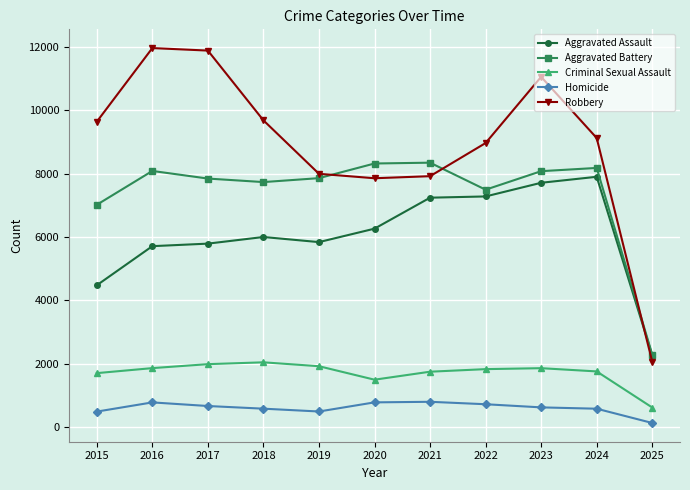

Which category has the lowest value in the Robbery series?

2025